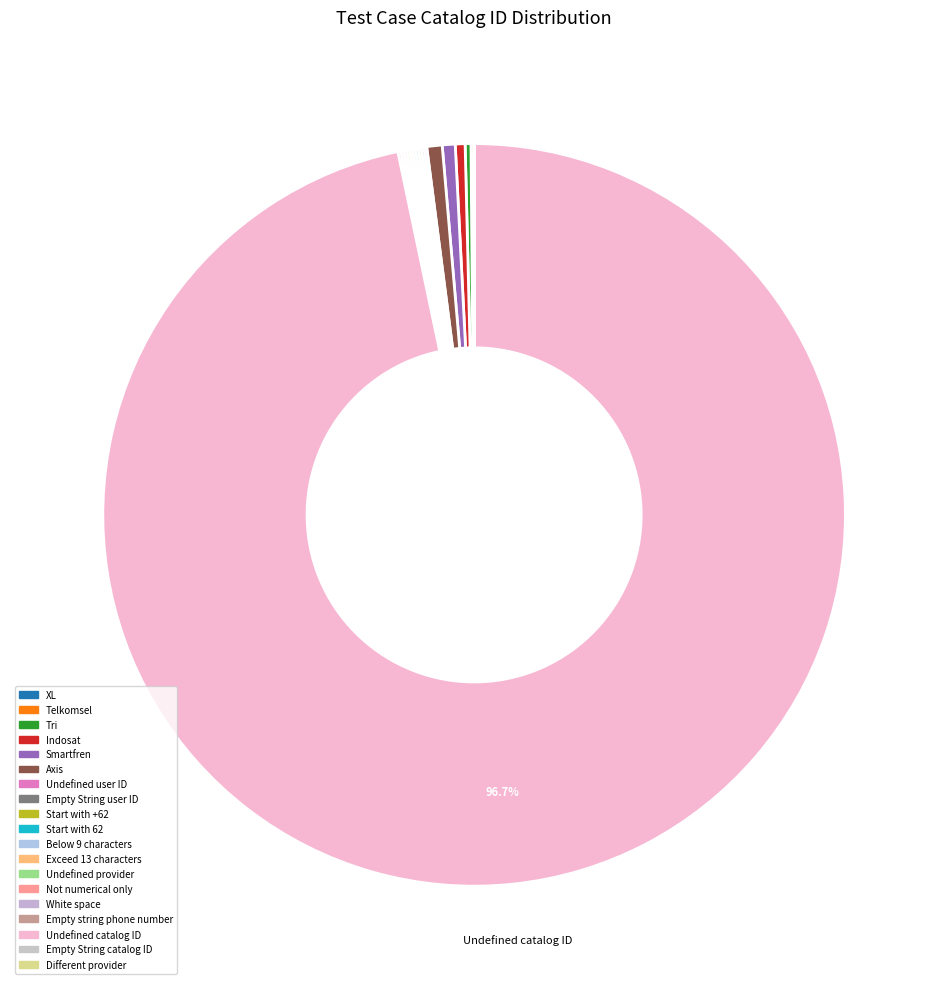

Is the sum of Empty String user ID and Smartfren greater than half?

No